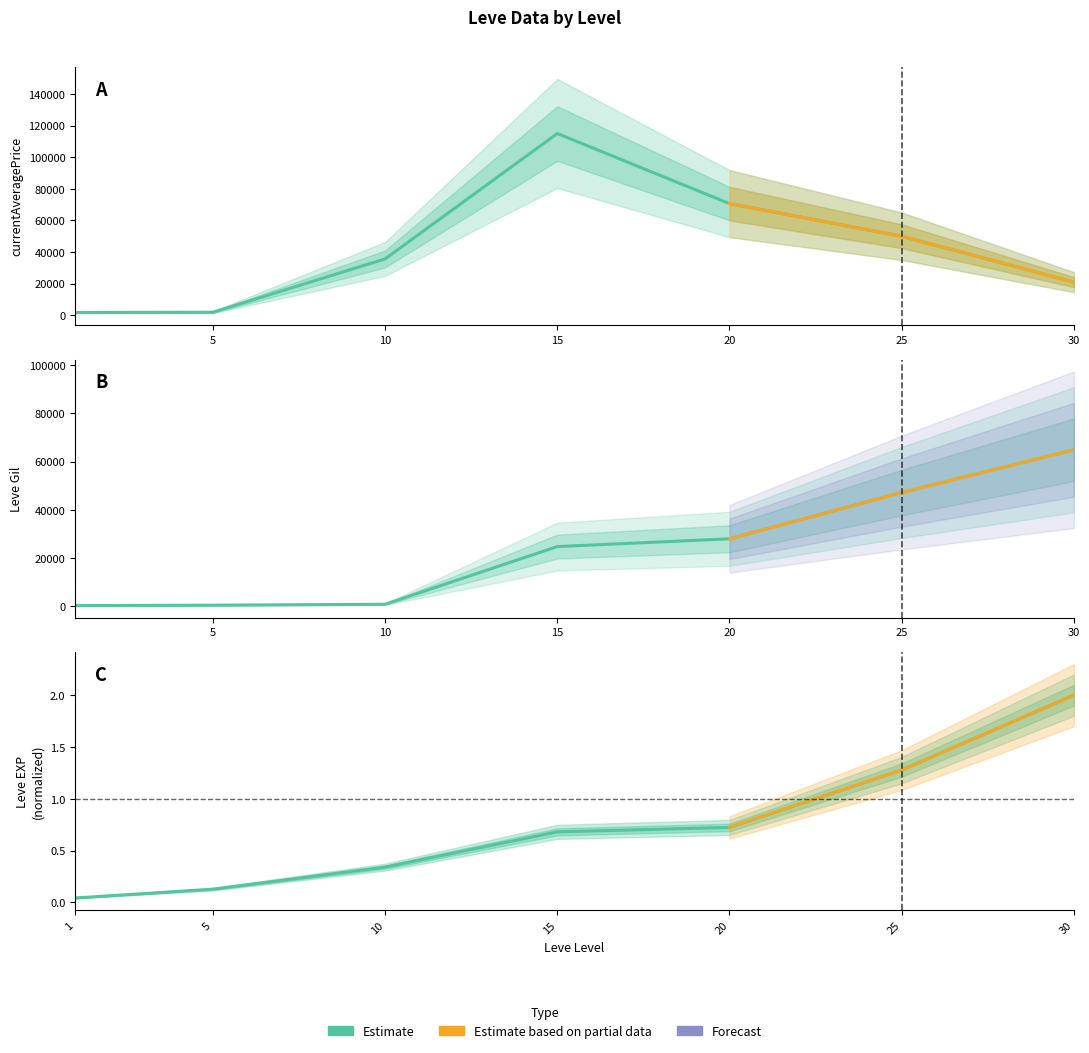

Reading left to right, transcribe all the data shown in this chart.

Leve EXP: 0.0	0.1	0.3	0.7	0.7	1.3	2.0
Leve Gil: 330.0	490.0	880.0	24790.0	28010.0	47200.0	64910.0
currentAveragePrice: 1820.0	1997.0	35684.0	114933.0	70643.0	50000.0	21000.0